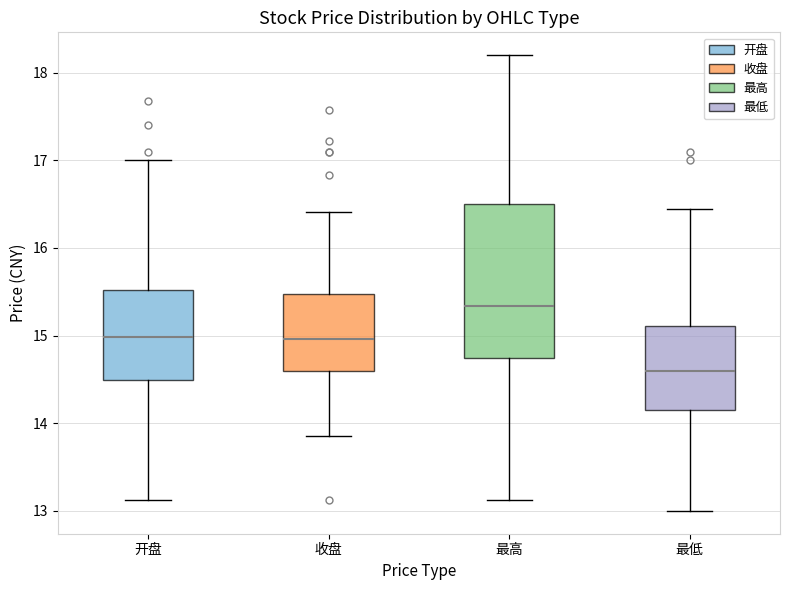

Where is the upper edge of the box for 收盘 on the y-axis? The values are not printed on the chart, so give them approximately, as read against the axis.

15.5